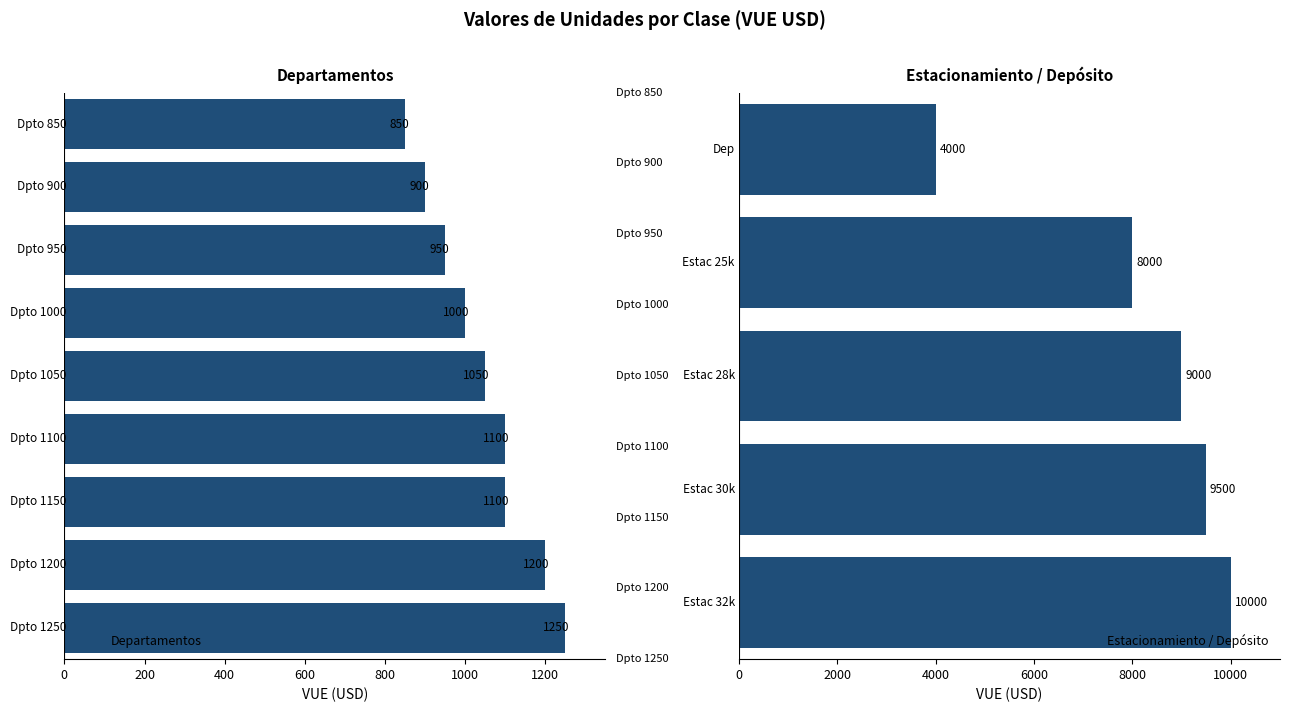

What is the label of the 11th bar from the left?

Estac 30k